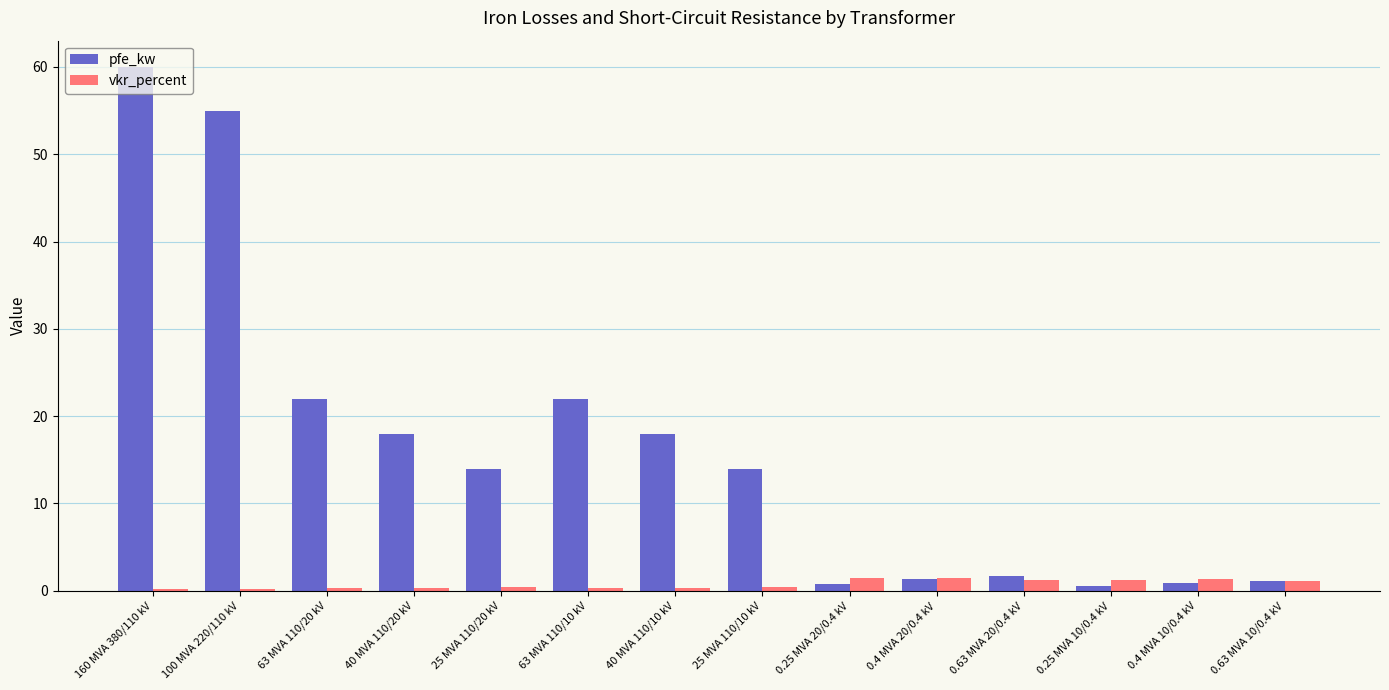

What is the maximum value shown in the chart?

60.0